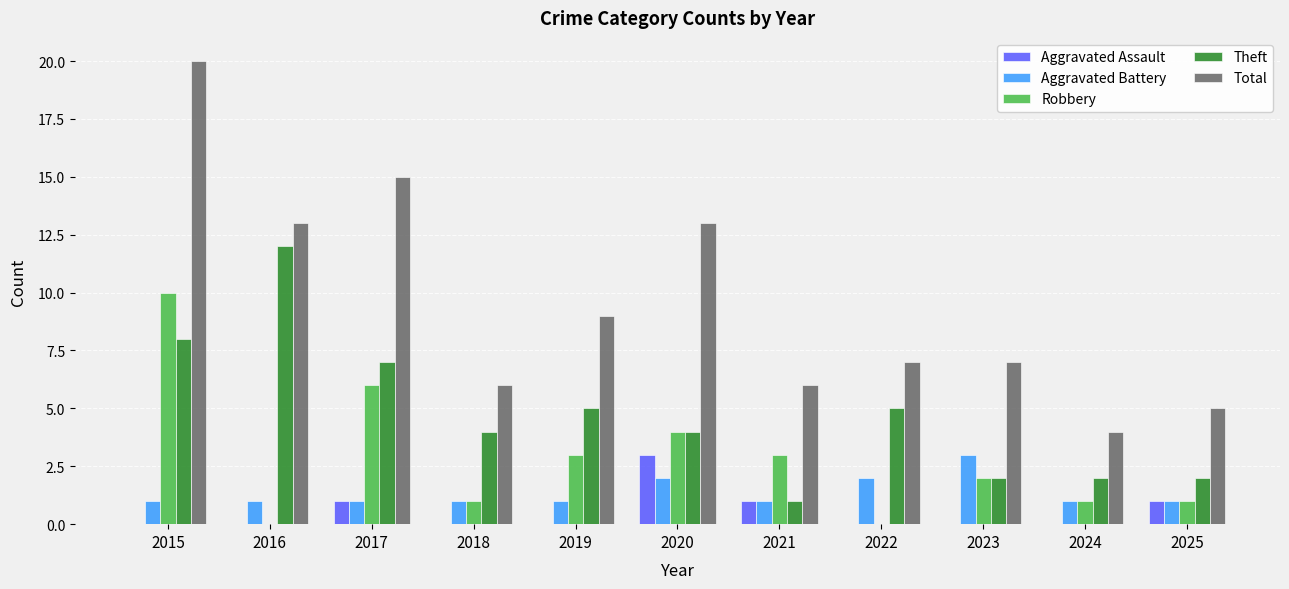

Which series has the widest spread of values?

Total